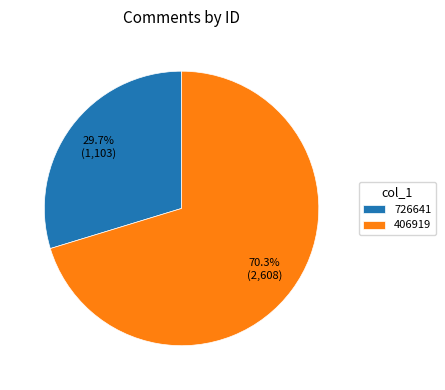

Is it true that 406919 is 70% of the pie?

True